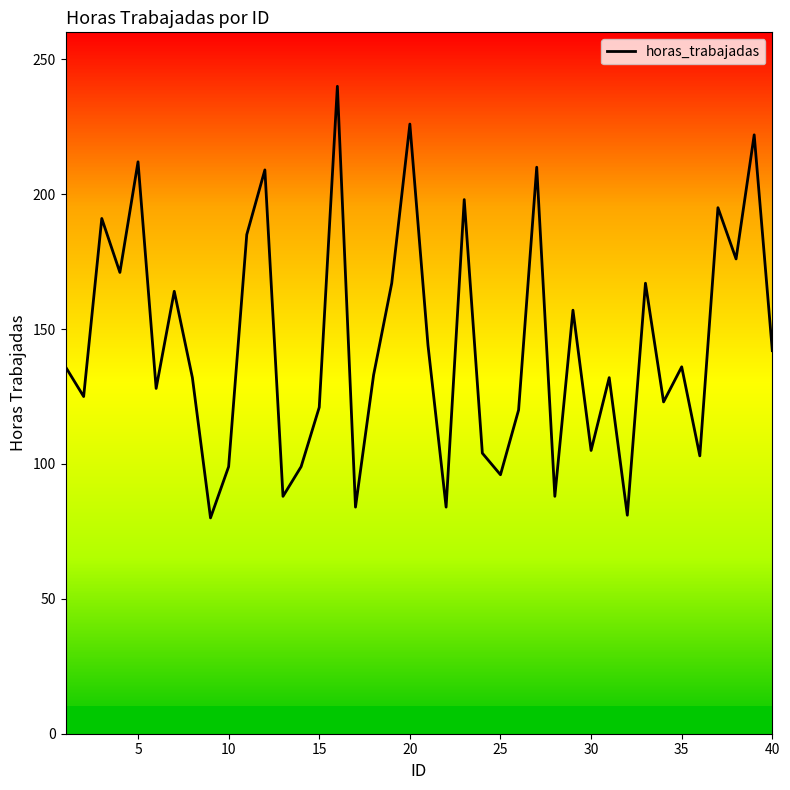

What is the greatest value displayed?

240